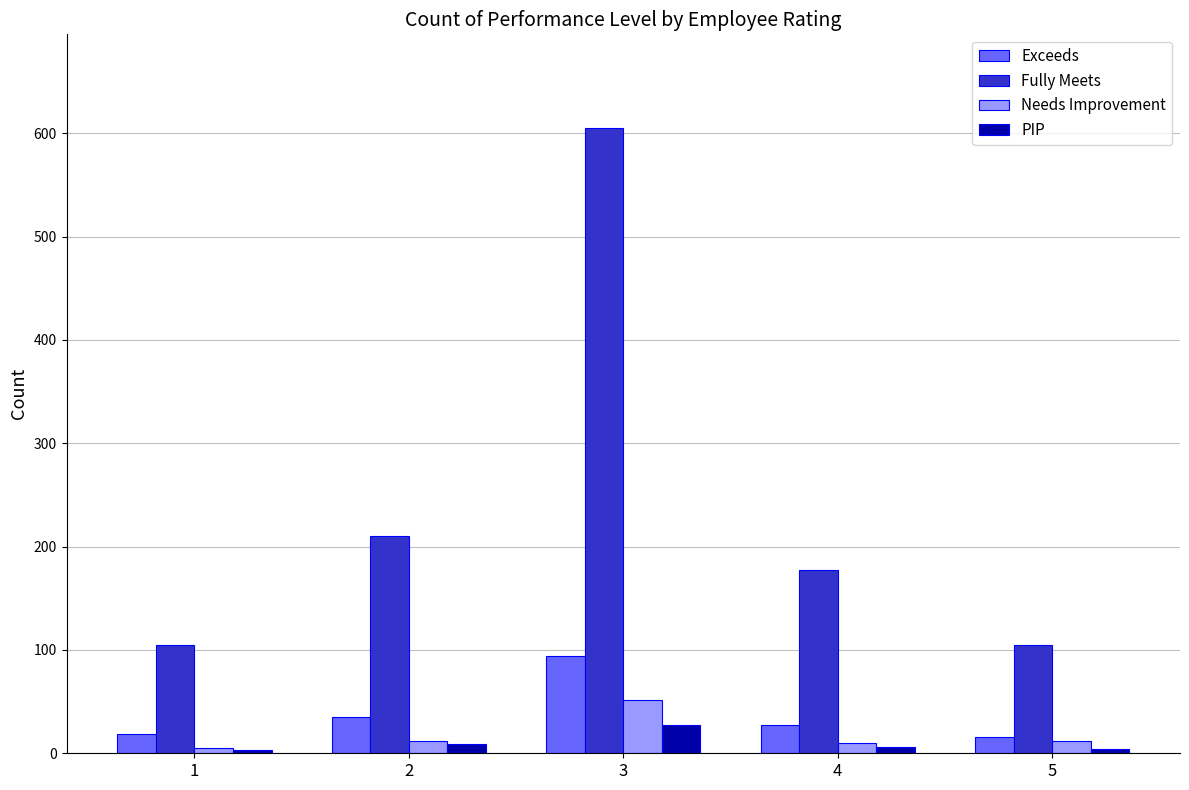

How many bars are there in each group?

4